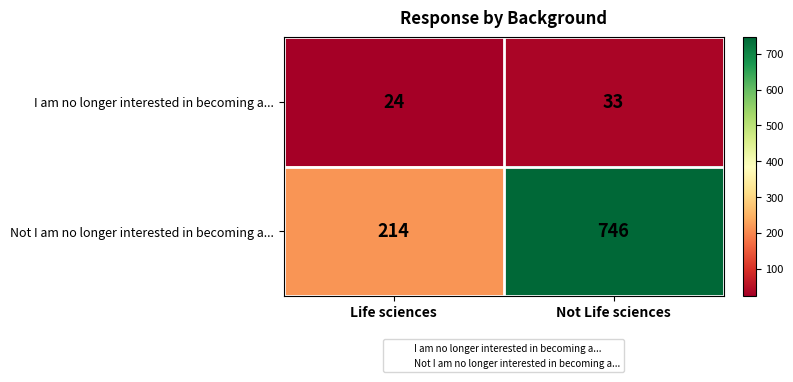

At which category does the chart reach its minimum across all series?

Life sciences